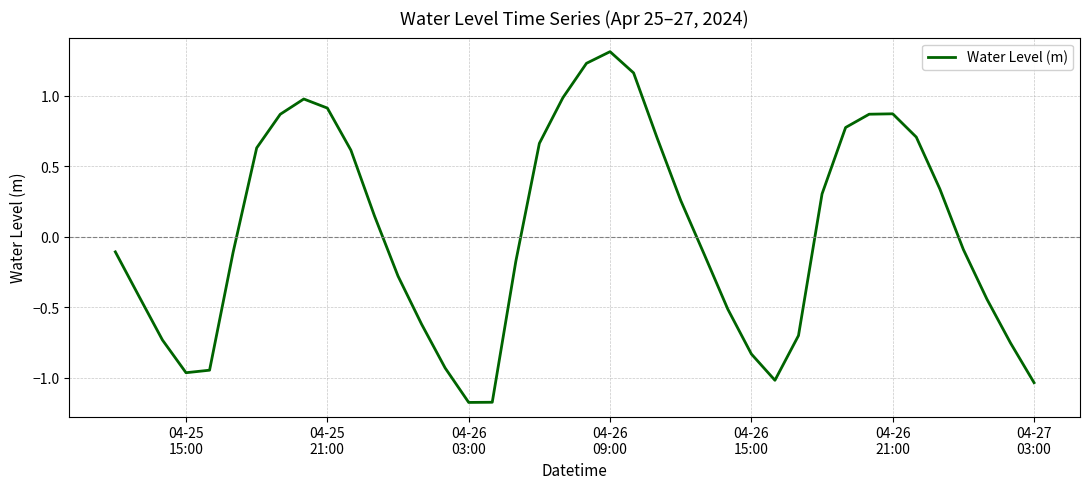

What is the minimum value shown in the chart?

-1.2